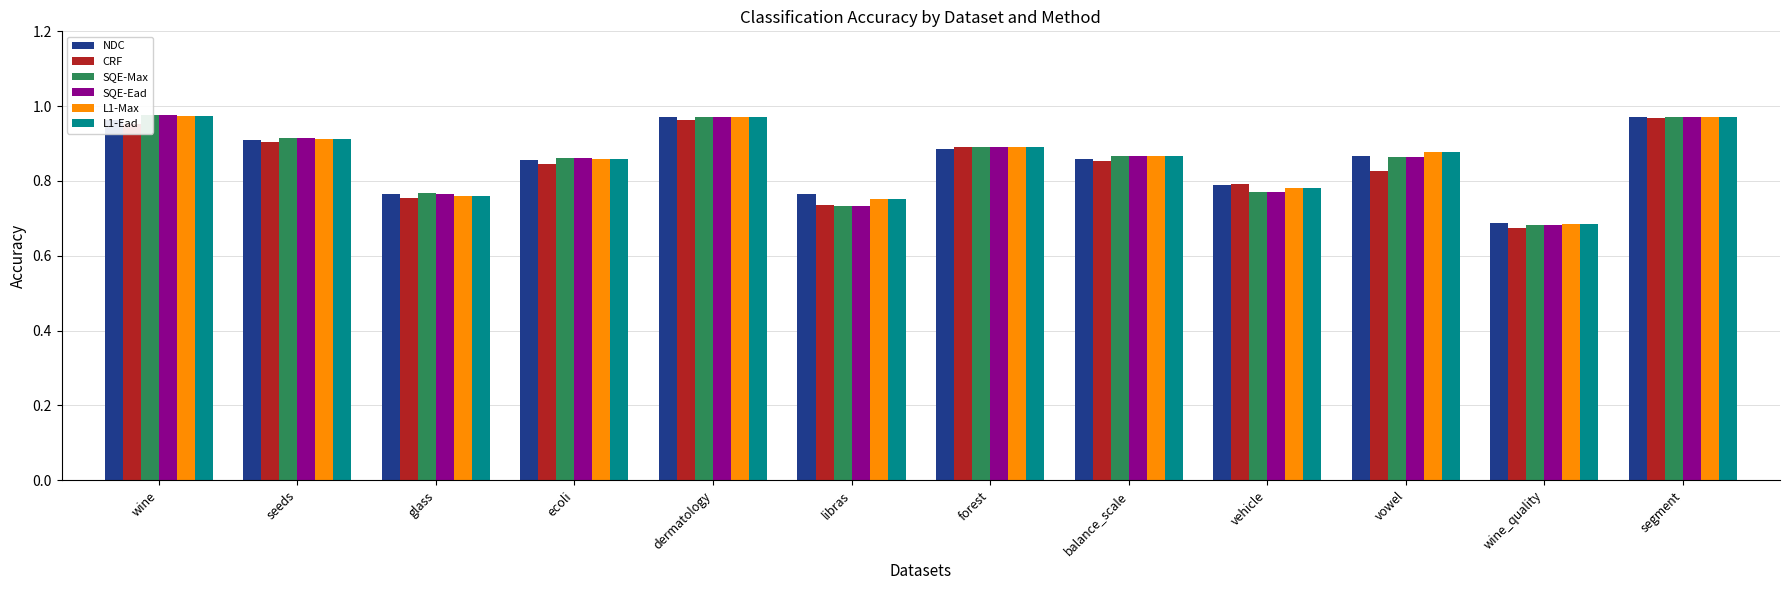

What is the maximum value shown in the chart?

1.0